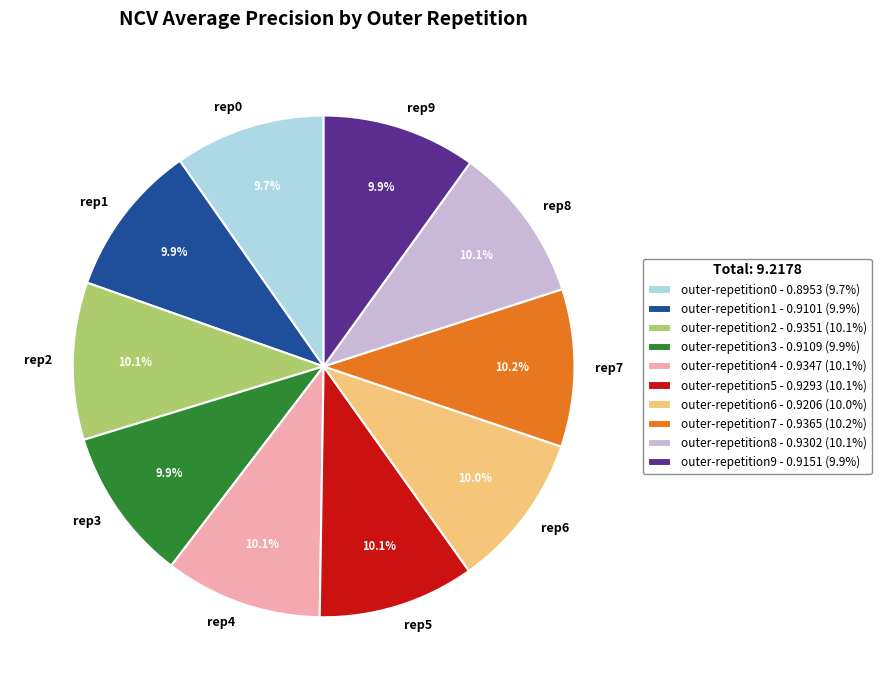

Is there a majority slice in this chart?

No